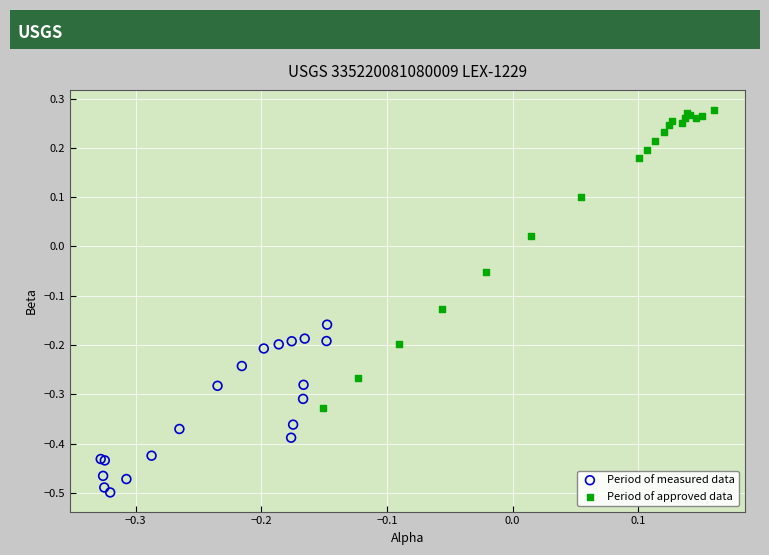

Which series contains the lowest Y value?

Period of measured data